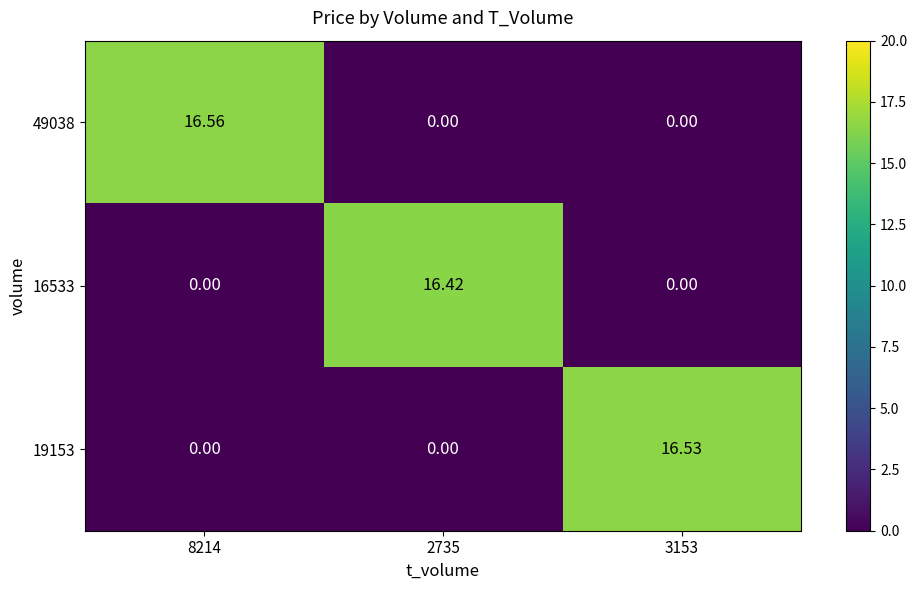

Is the value of 19153 at 3153 greater than the value of 16533 at 3153?

Yes